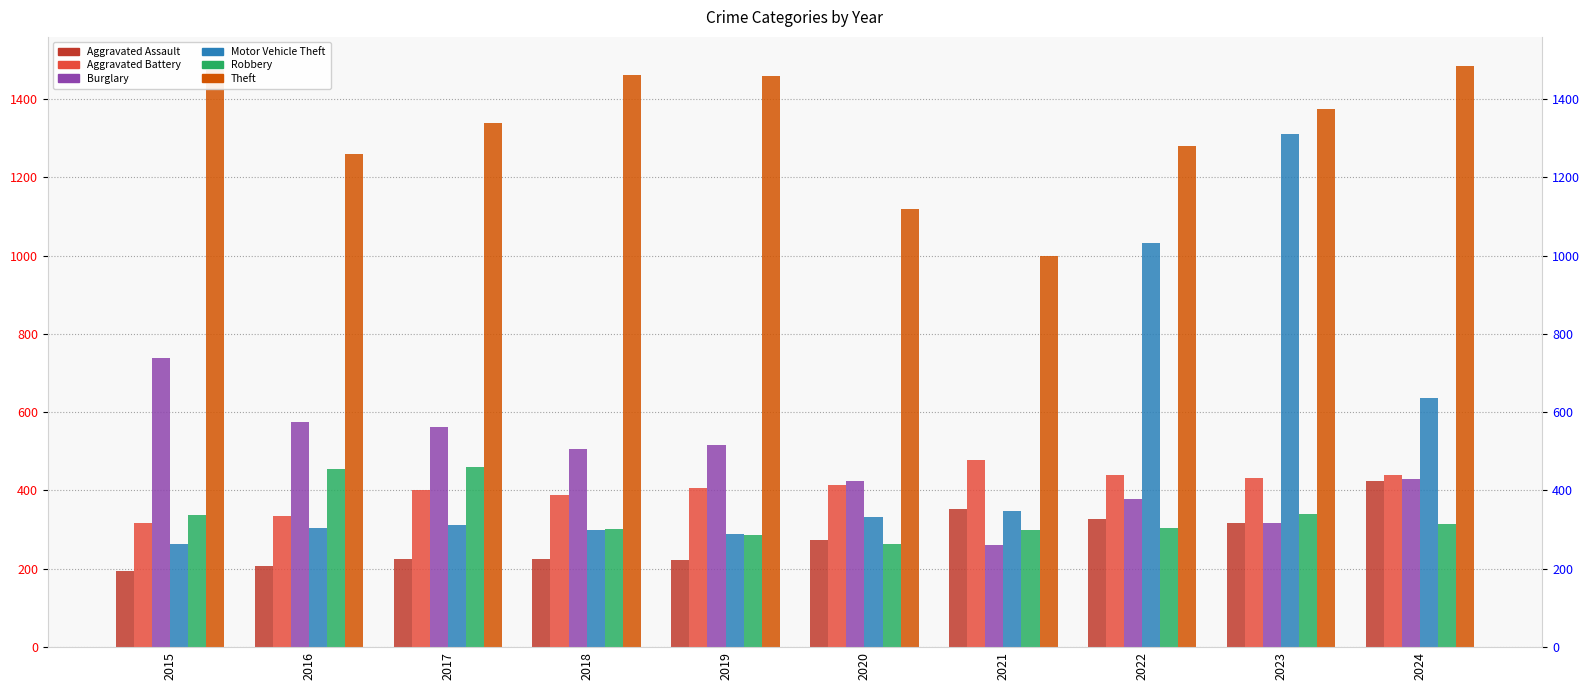

Rank the series at 2021 from highest to lowest value.

Theft, Aggravated Battery, Aggravated Assault, Motor Vehicle Theft, Robbery, Burglary